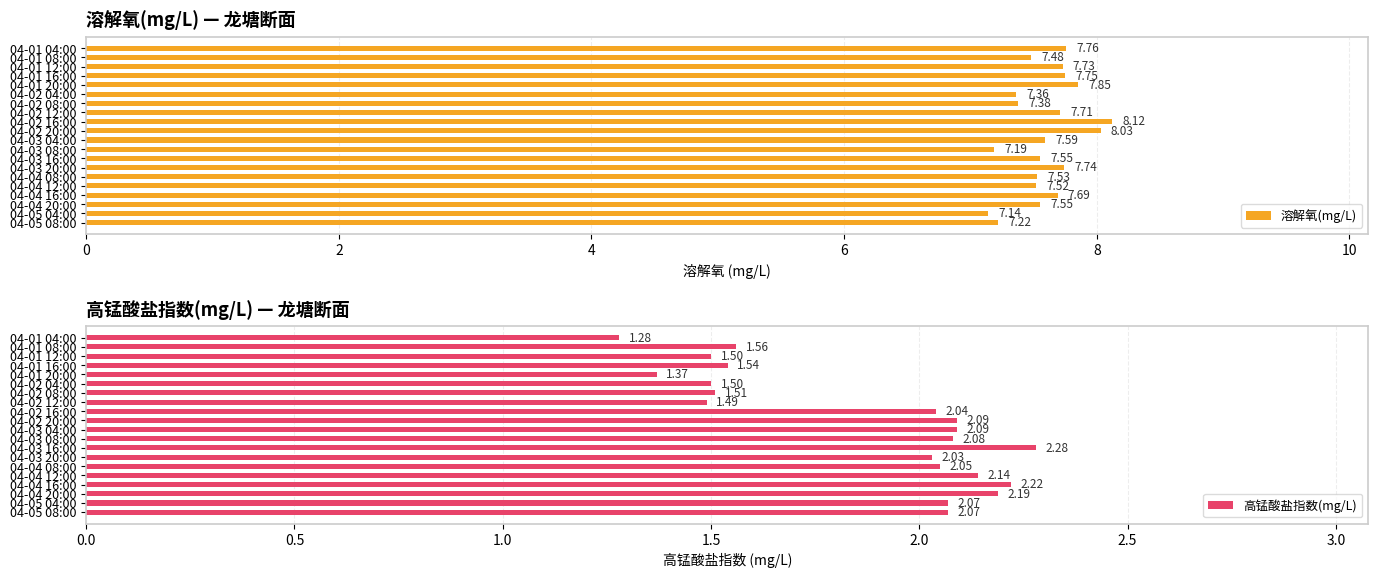

What is the average value of the 溶解氧(mg/L) series?

7.6